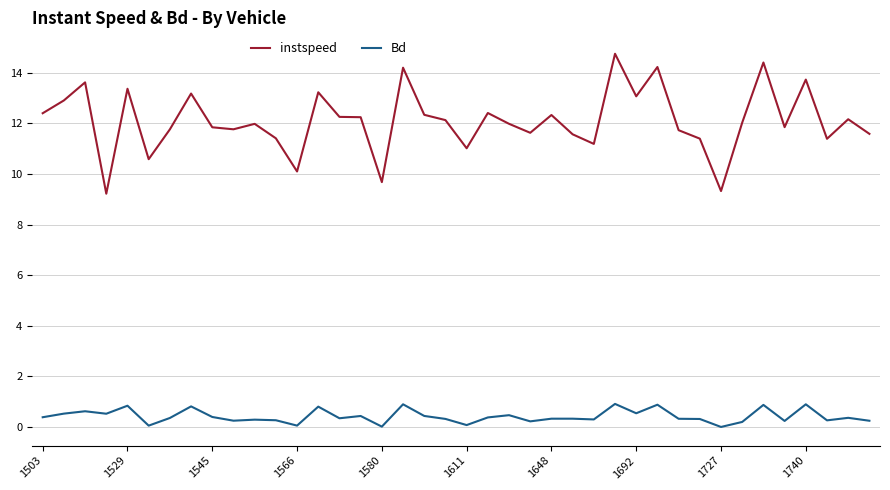

True or false: Bd and instspeed cross at least once.

False